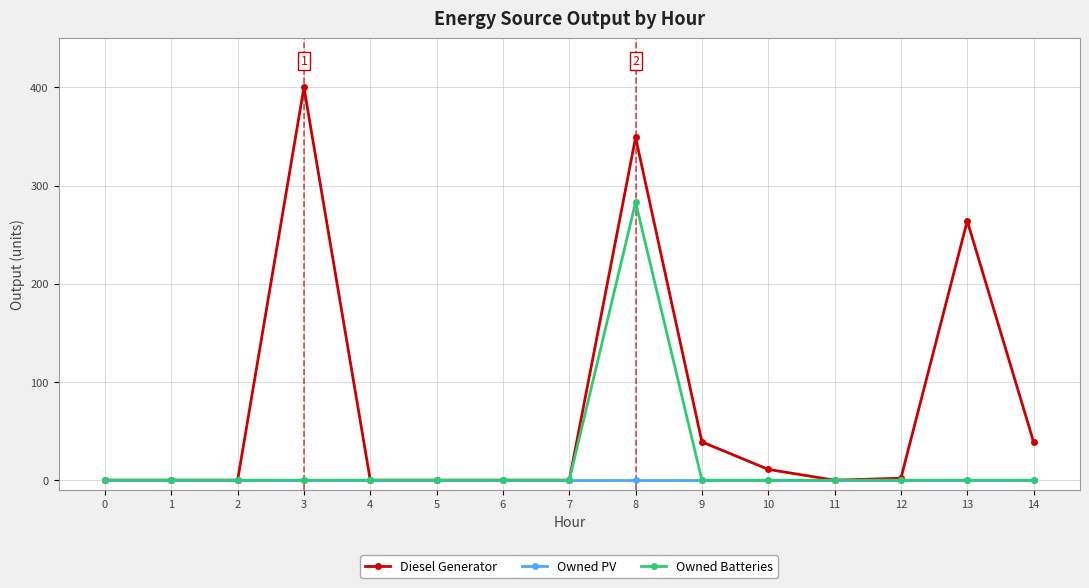

What is the average value of the Diesel Generator series?

74